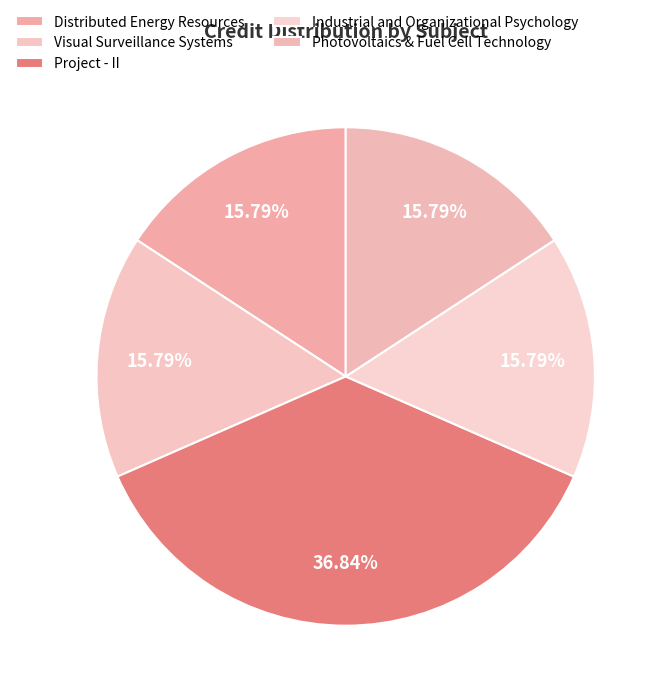

Count the number of slices in the pie.

5